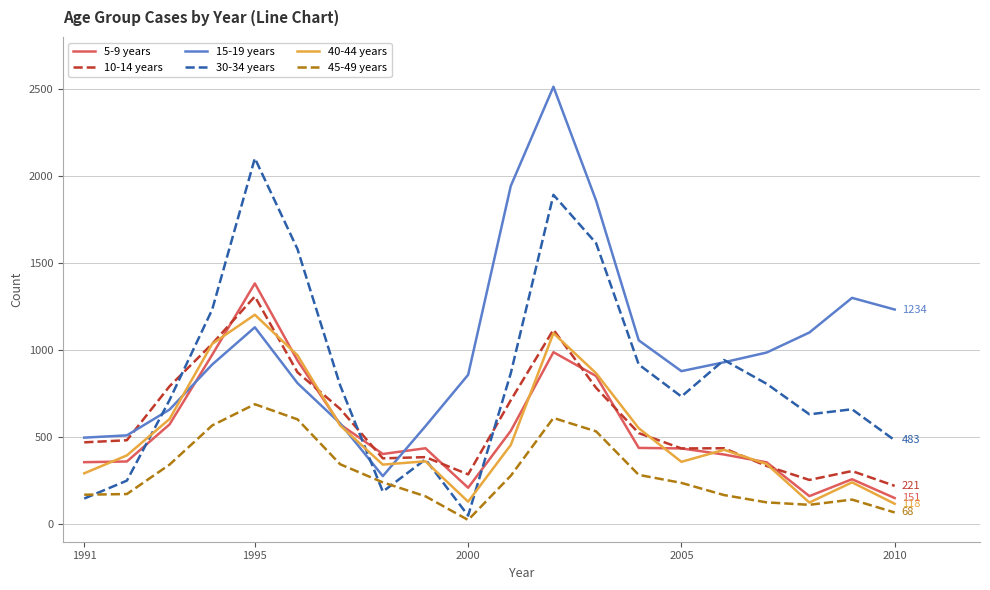

What is the maximum value shown in the chart?

2514